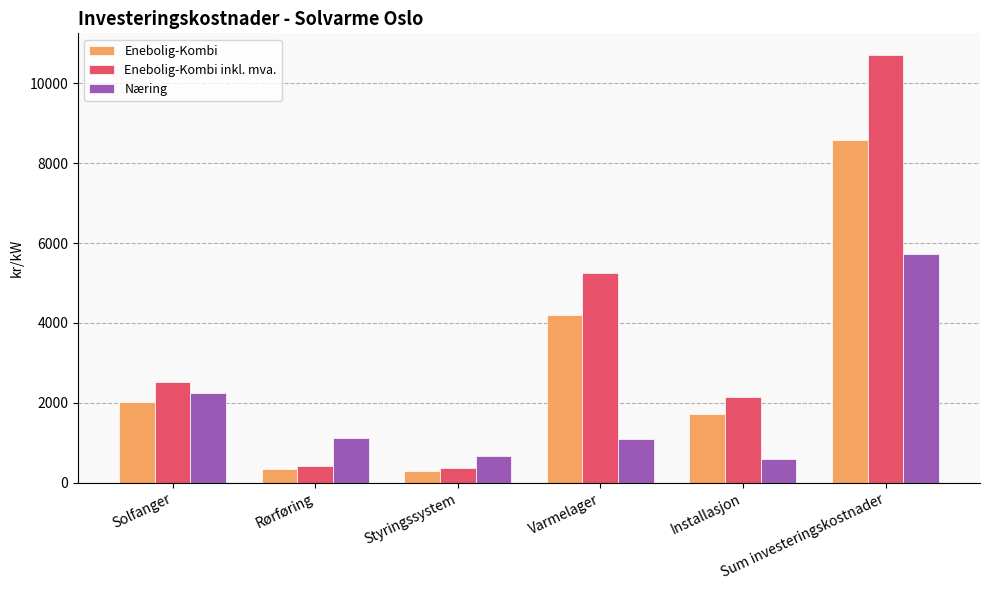

List the series in order of their peak value, lowest first.

Næring, Enebolig-Kombi, Enebolig-Kombi inkl. mva.